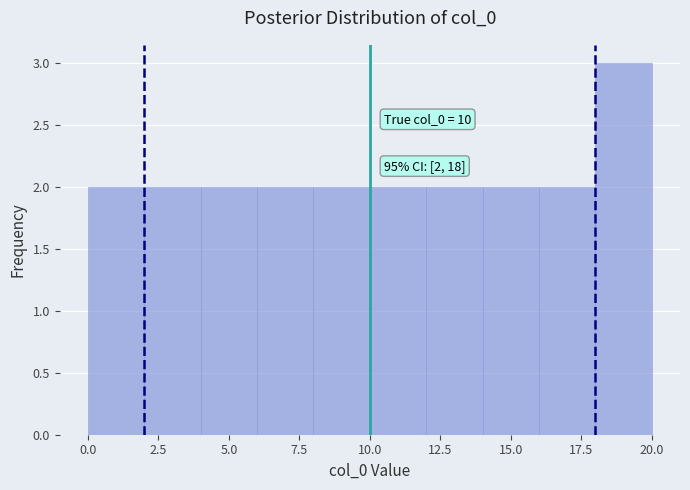

Over which range of the x-axis is the bar tallest?

18 to 20